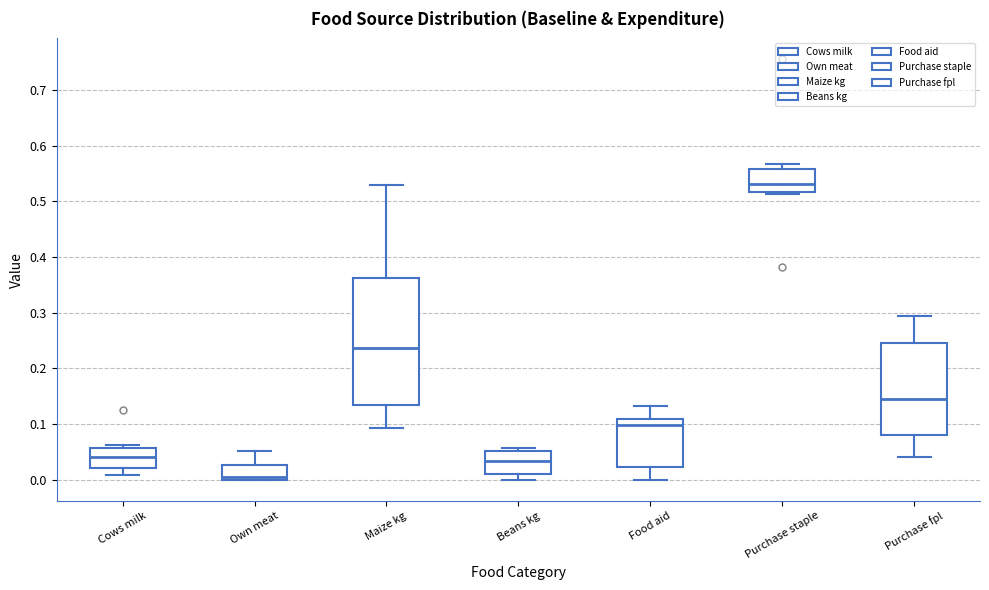

Where is the lower edge of the box for Food aid on the y-axis? The values are not printed on the chart, so give them approximately, as read against the axis.

0.02